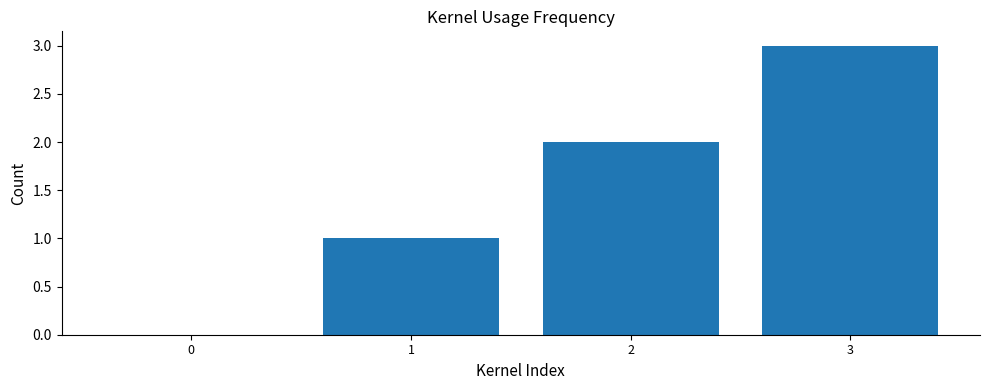

How many series are shown in this chart?

1